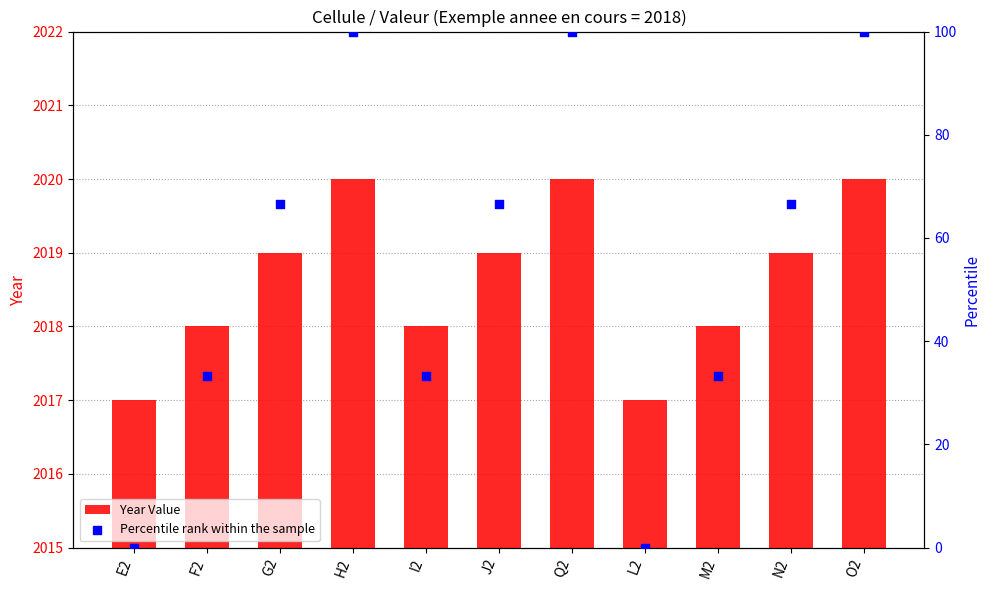

Which series reaches the maximum Y coordinate?

Year Value